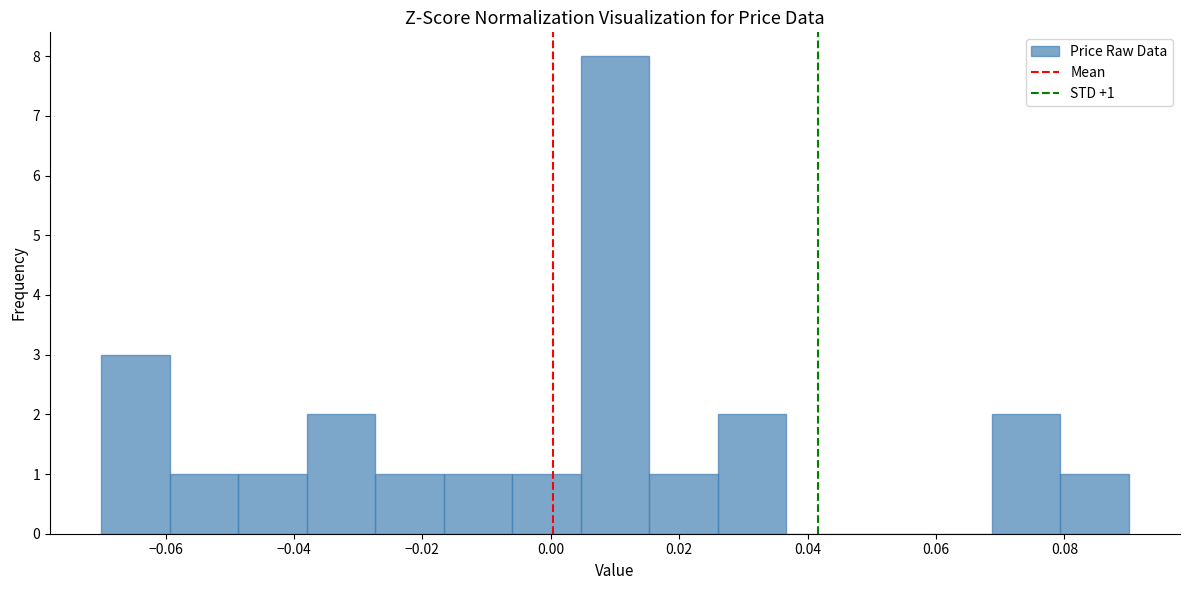

Which range on the x-axis has the tallest bar?

0.004 to 0.016